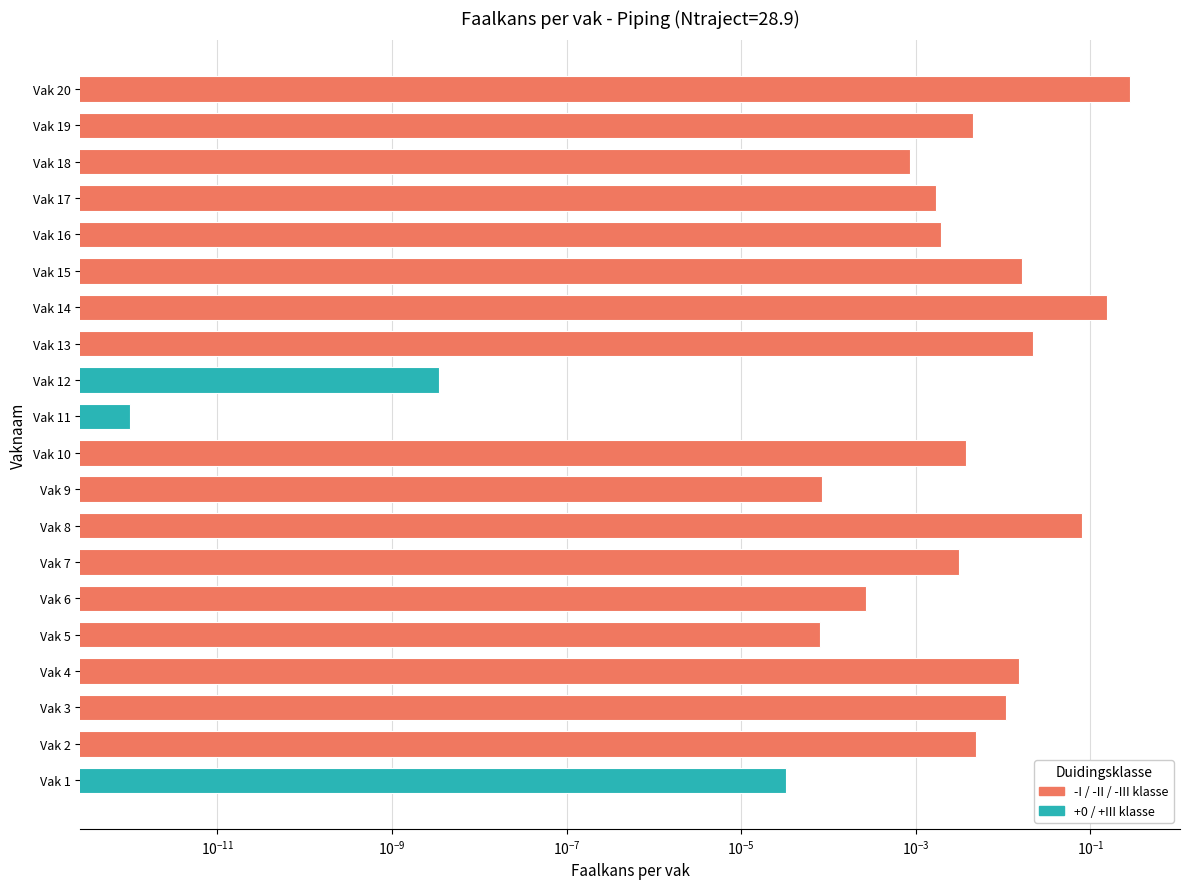

True or false: the data shows 0.0 at Vak 3.

True